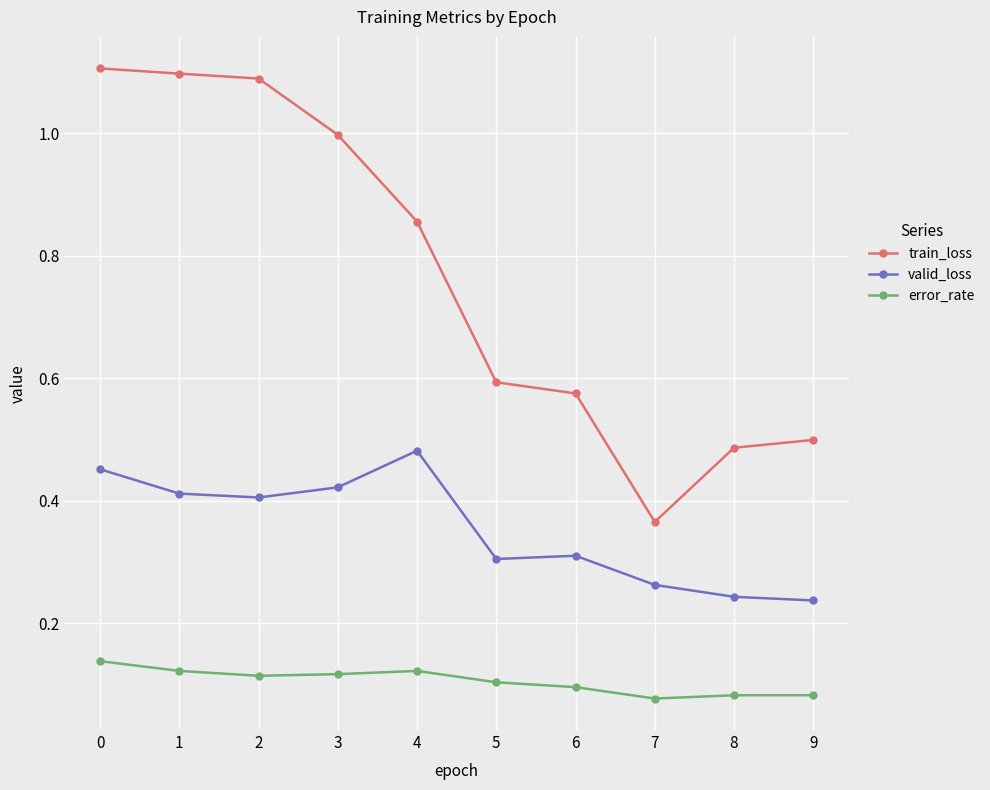

Which category has the highest value in the valid_loss series?

4